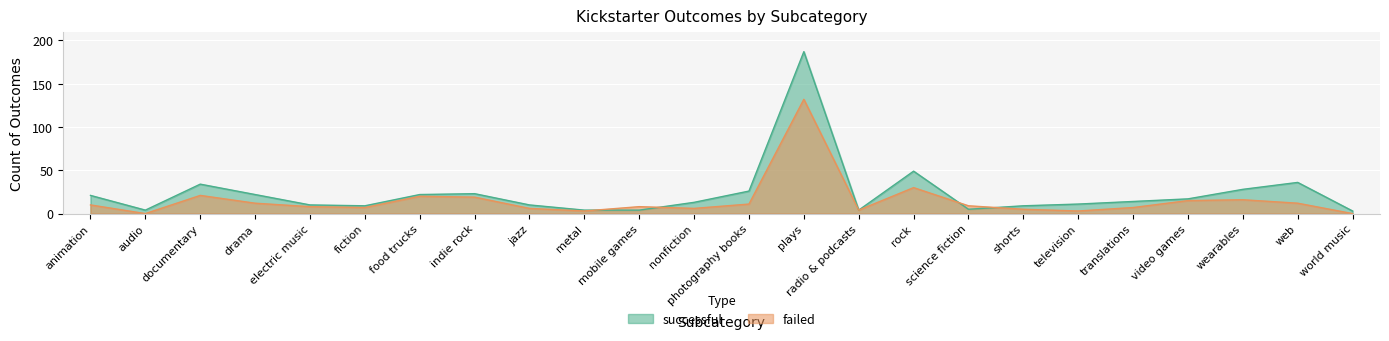

Reading right to left, transcribe all the data shown in this chart.

successful: 3	36	28	17	14	11	9	5	49	4	187	26	13	4	4	10	23	22	9	10	22	34	4	21
failed: 0	12	16	15	7	3	5	9	30	4	132	11	6	8	3	6	19	20	7	8	12	21	0	10